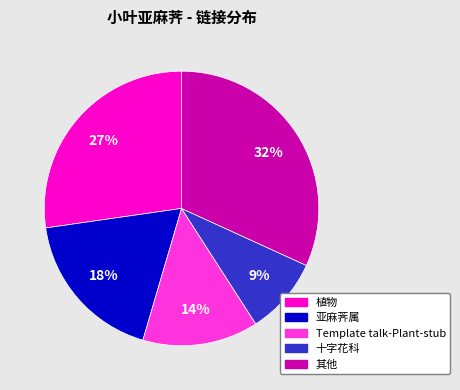

To the nearest percent, what is the average slice percentage?

20%